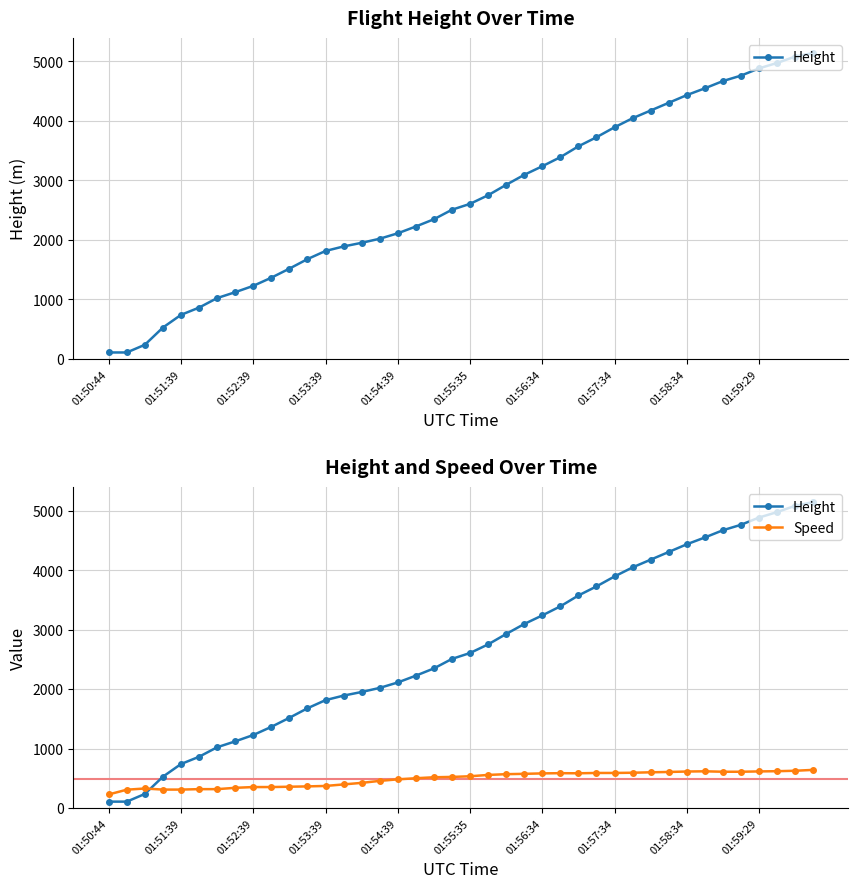

Is this an area chart (filled region under the line)?

No